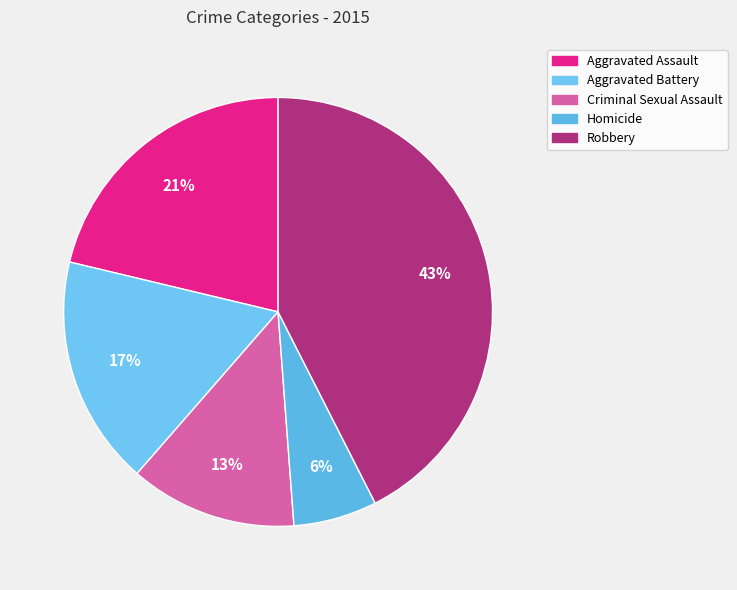

Is it true that Aggravated Assault is 15% of the pie?

False